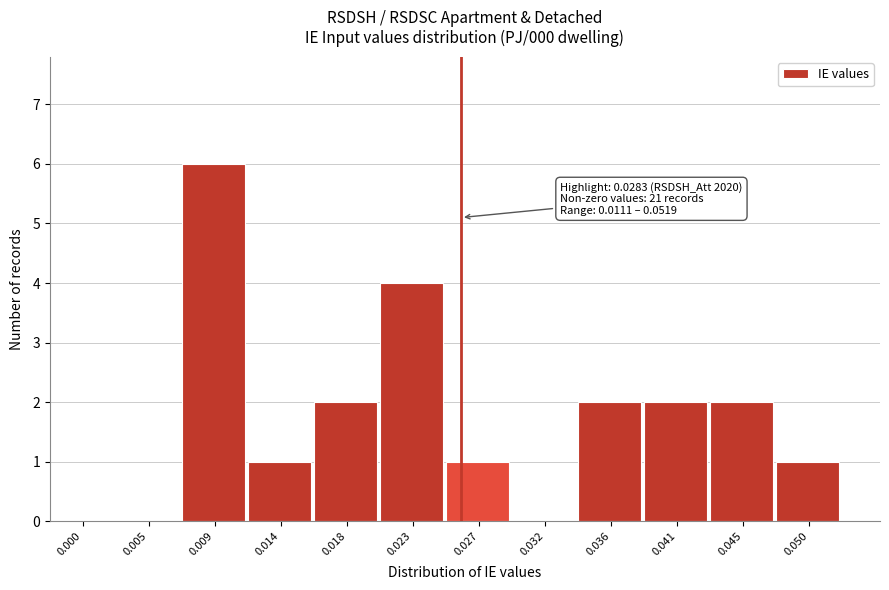

Reading left to right, list all the values displayed in this chart.

0.000=0	0.005=0	0.009=6	0.014=1	0.018=2	0.023=4	0.027=1	0.032=0	0.036=2	0.041=2	0.045=2	0.050=1